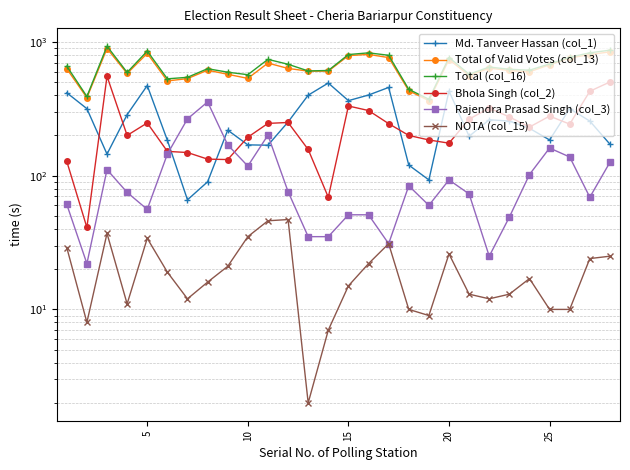

True or false: NOTA (col_15) and Total of Valid Votes (col_13) intersect in this chart.

False